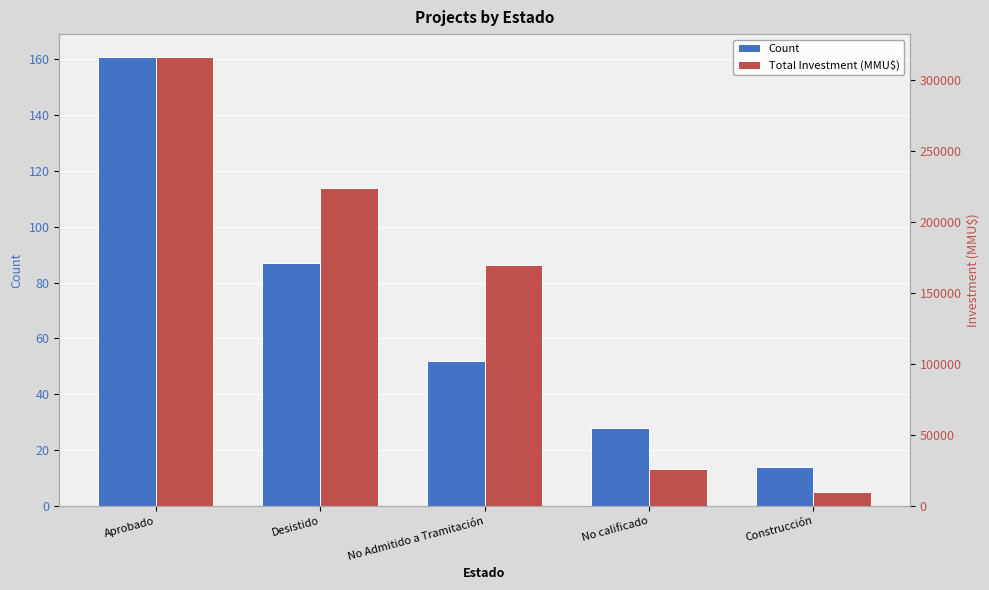

Are the bars grouped side by side (vs. stacked)?

Yes